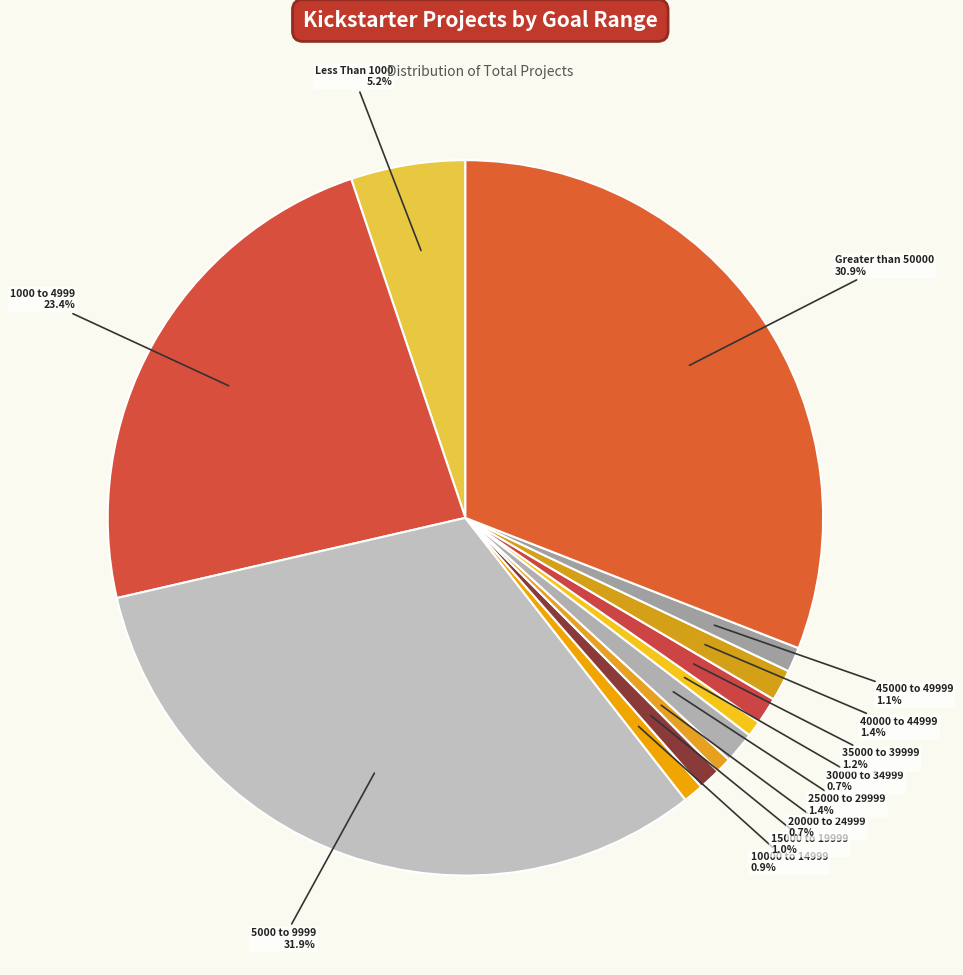

Do 25000 to 29999 and 30000 to 34999 together represent more than half of the pie?

No